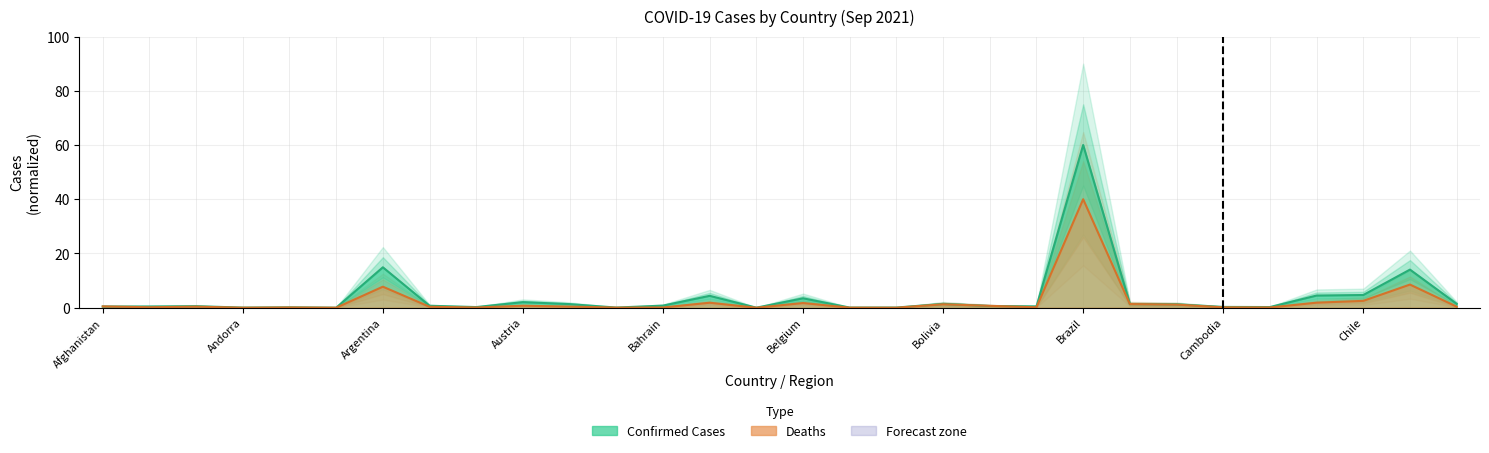

What is the average value of the Confirmed series?

4.0